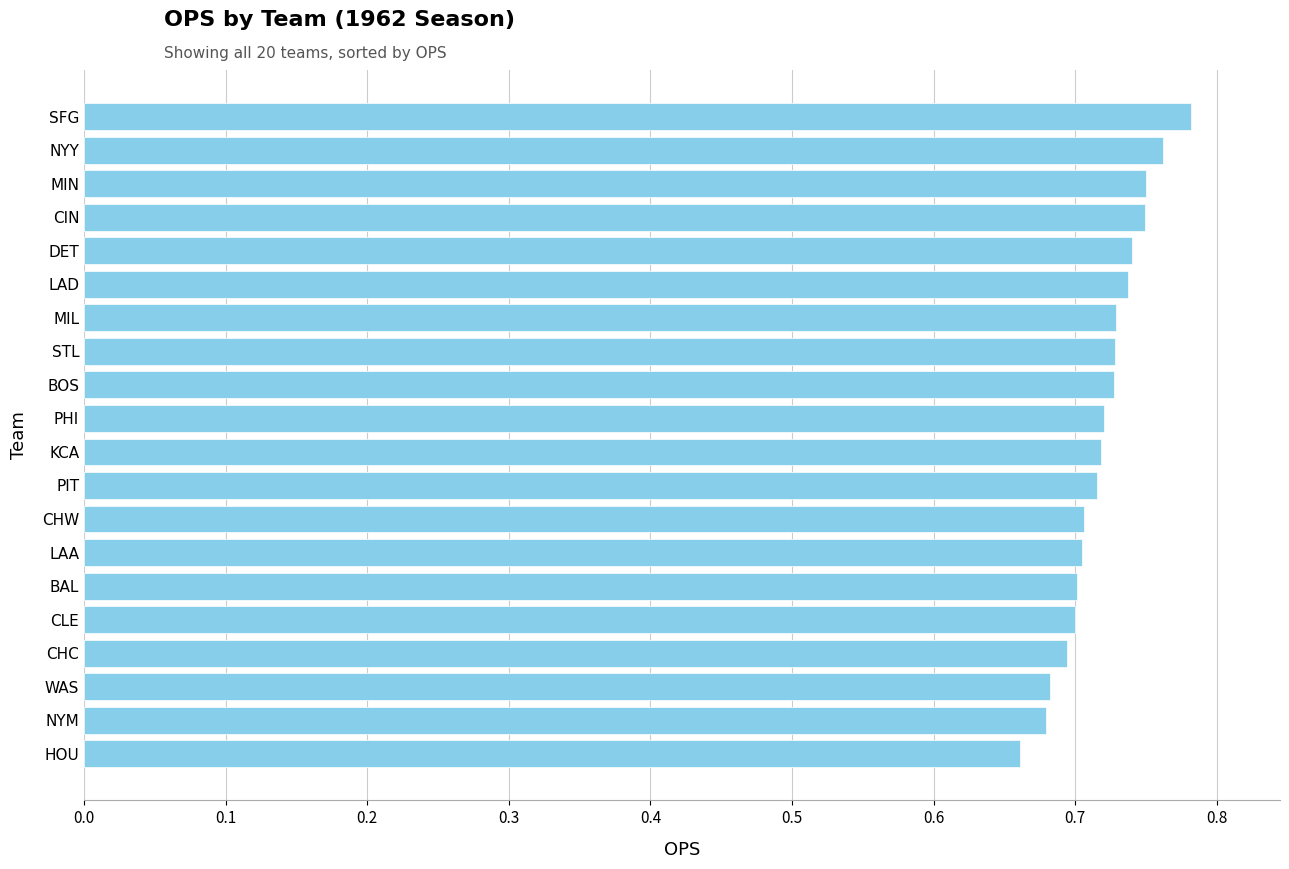

How many distinct data groups are displayed?

1